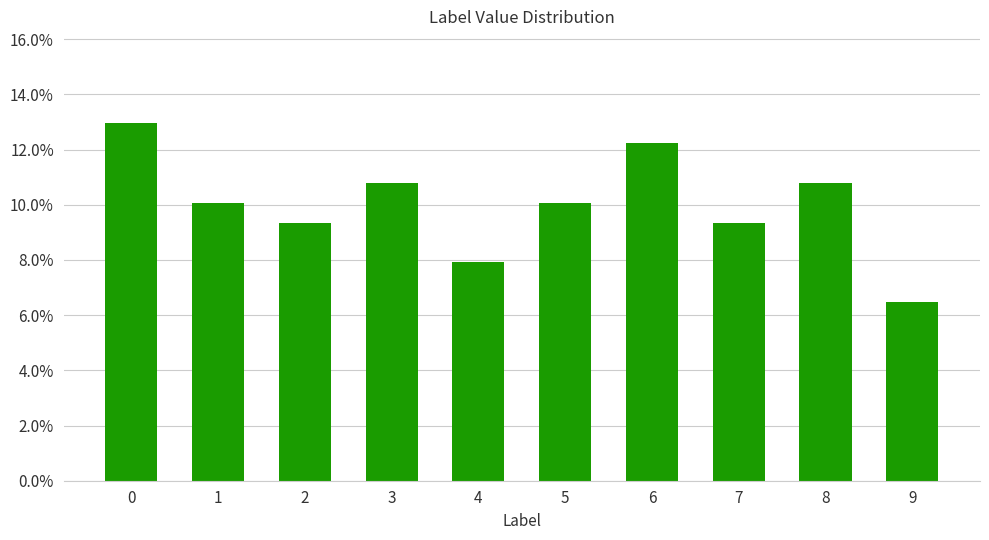

Which category has the lowest value across all series?

9